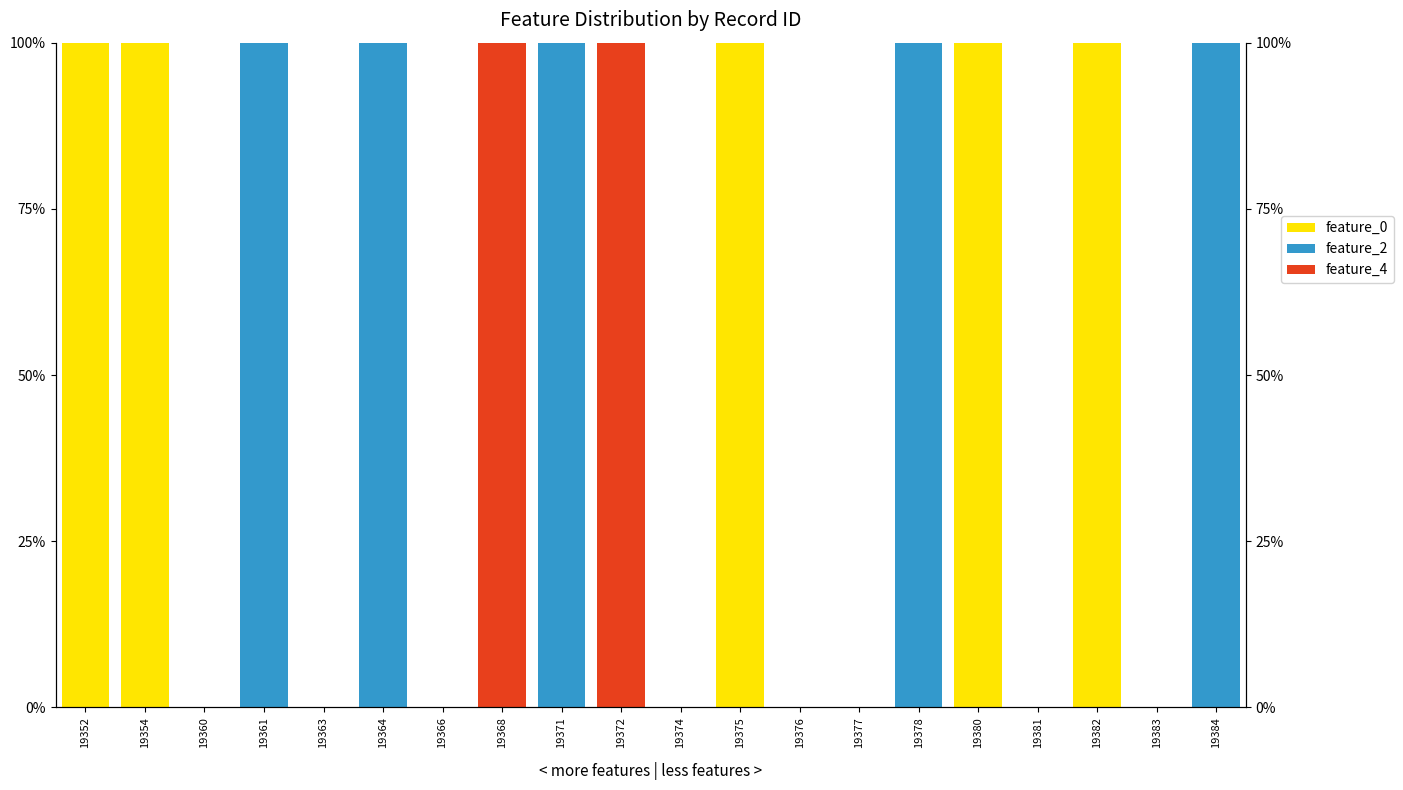

At which label does feature_0 reach its peak?

19352